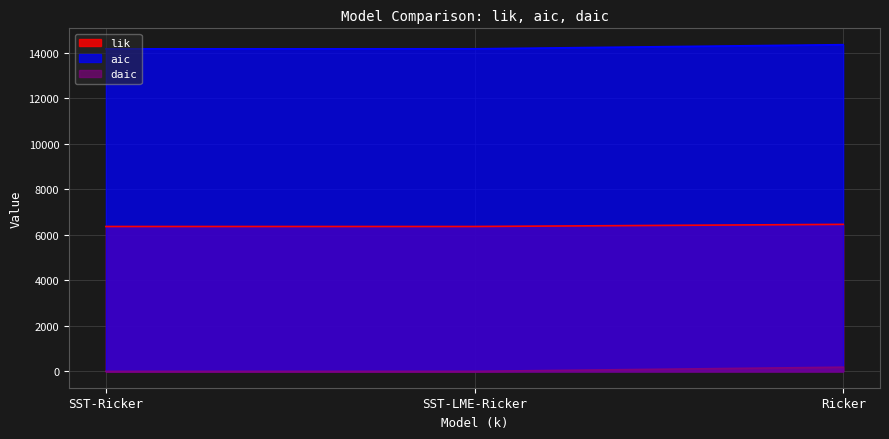

What is the spread (max minus min) of values at SST-Ricker?

14163.9